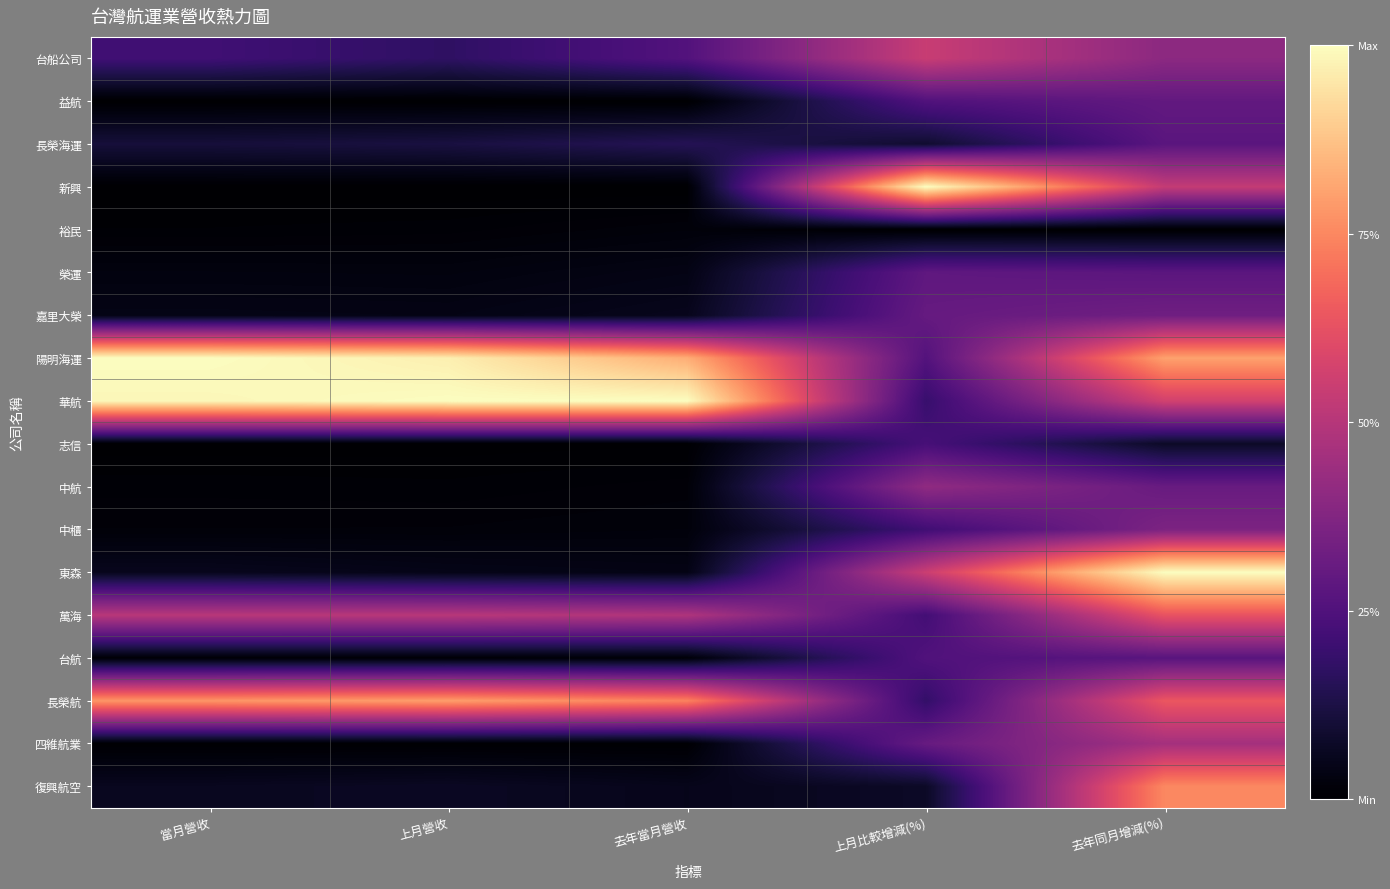

At 上月比較增減(%), list the series in order from largest to smallest.

新興, 東森, 台船公司, 中航, 四維航業, 嘉里大榮, 榮運, 陽明海運, 益航, 台航, 志信, 萬海, 中櫃, 華航, 長榮航, 長榮海運, 復興航空, 裕民